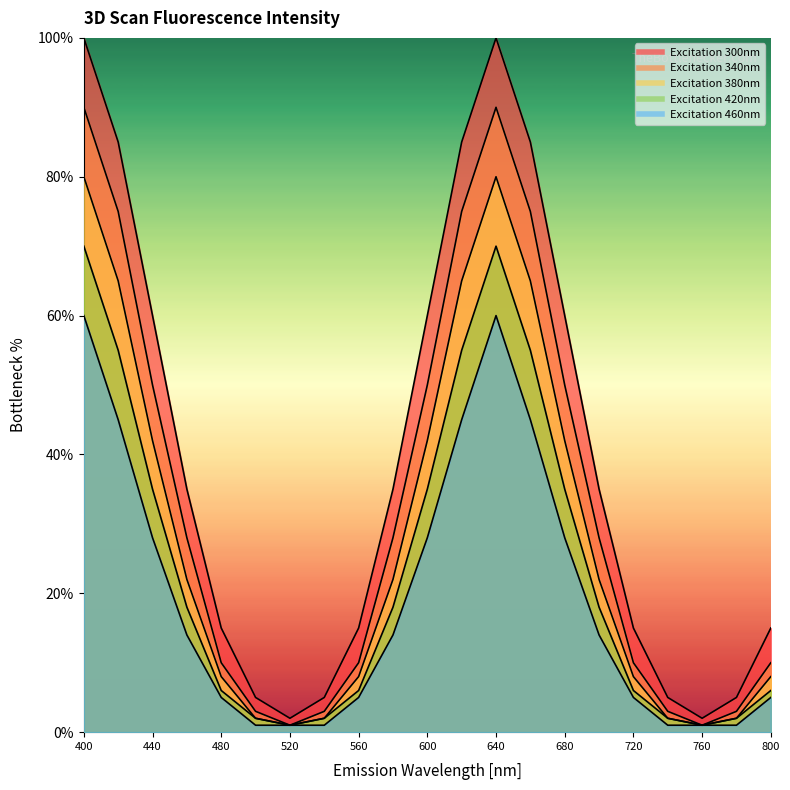

How many distinct data groups are displayed?

5